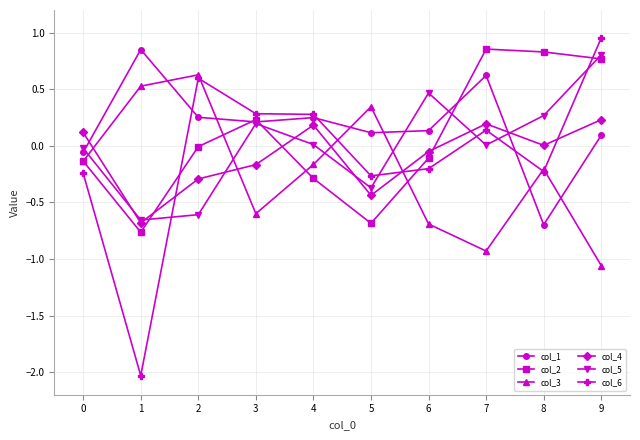

Does the chart have visible grid lines?

Yes